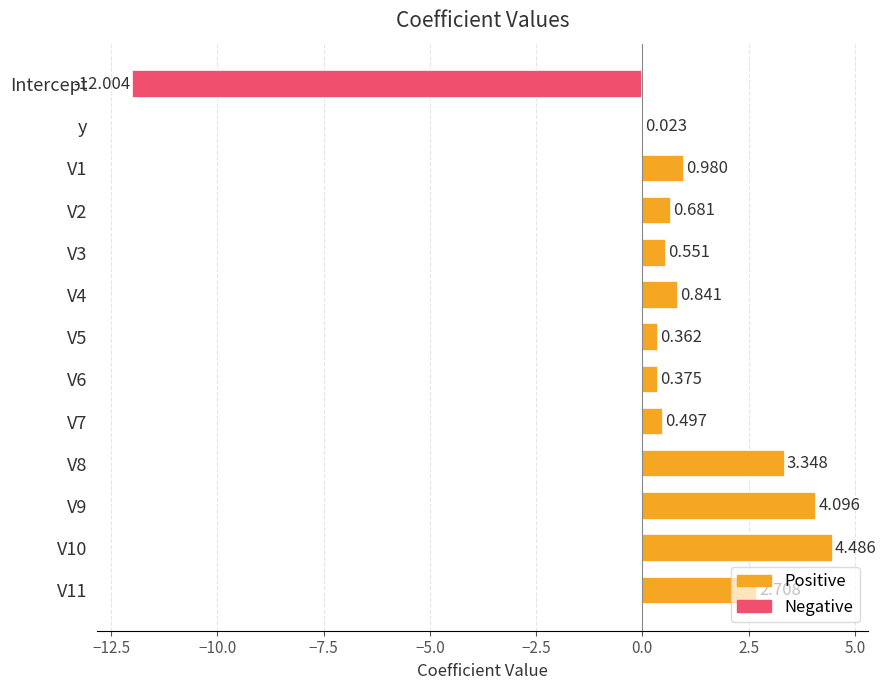

Count the number of data series in this chart.

1